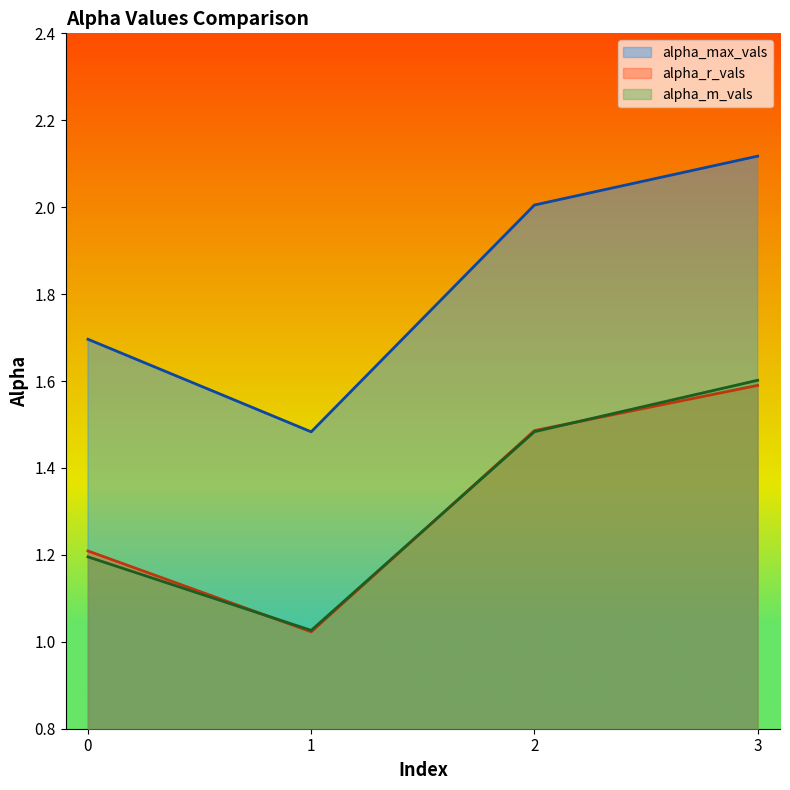

Which series changed the most between 0 and 1?

alpha_max_vals